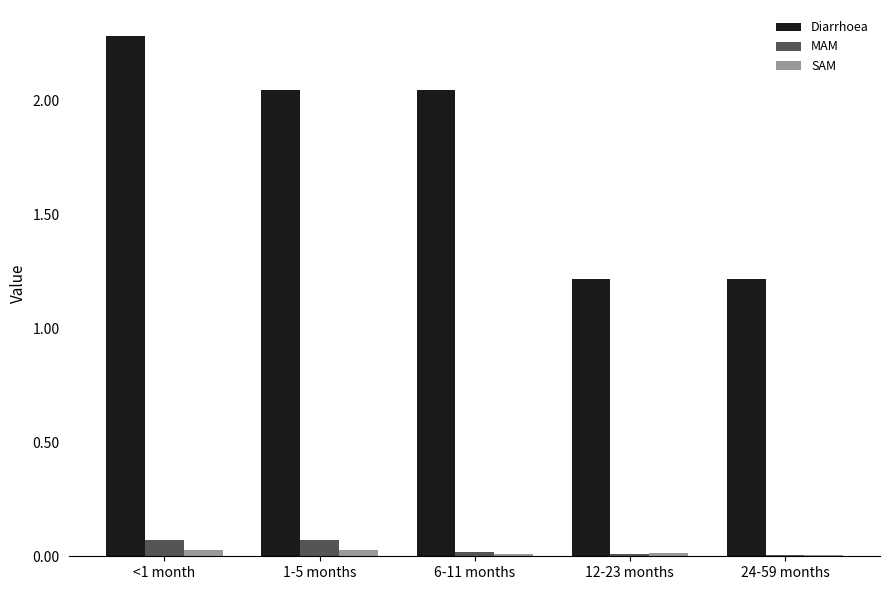

How many groups of bars are there?

5